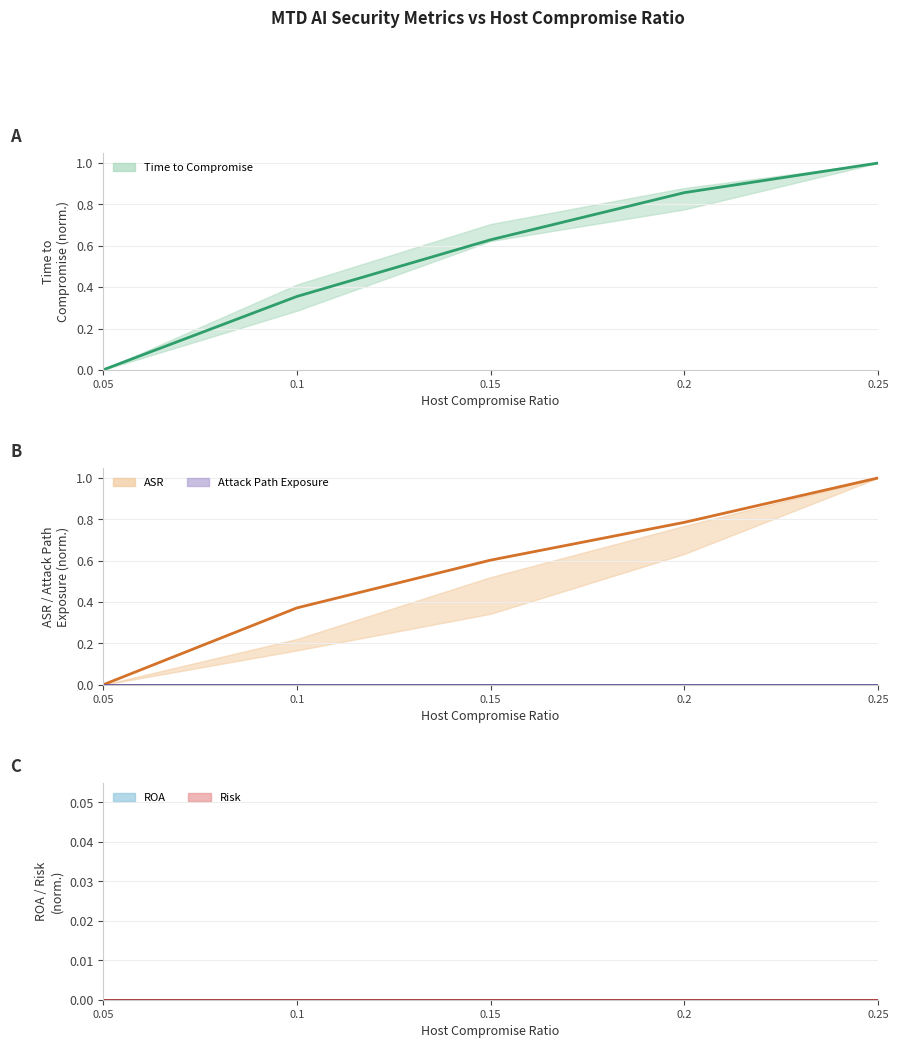

Does the chart display data point markers on the line(s)?

No